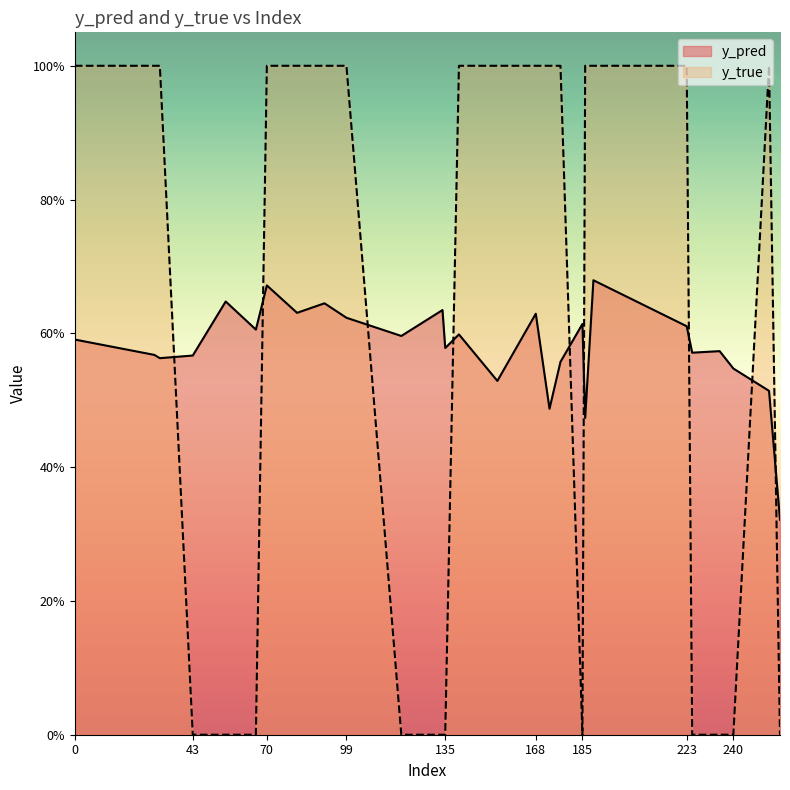

The value of y_pred at 66 is 0.8. True or false?

False